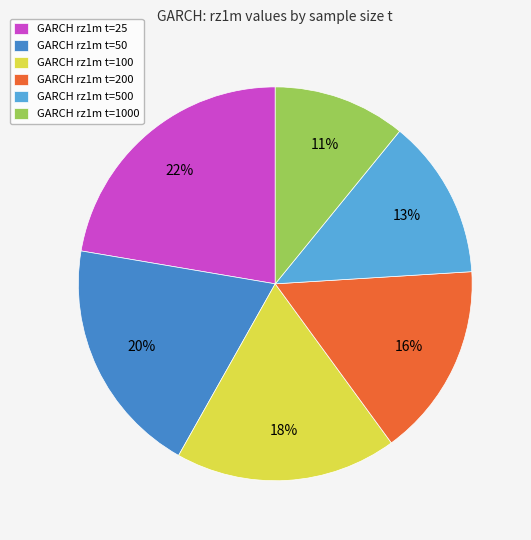

Is there any slice that represents more than half of the pie?

No